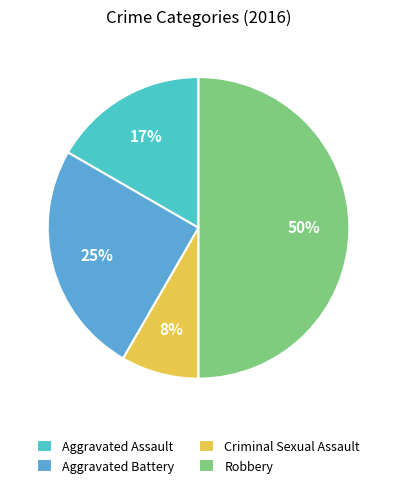

Which category has the smallest portion of the pie?

Criminal Sexual Assault